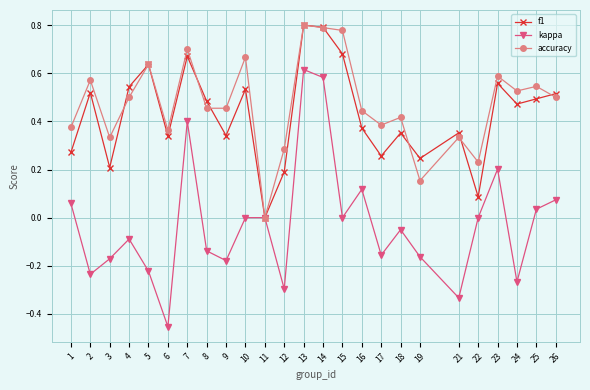

What are all the series names shown in the legend?

f1, kappa, accuracy